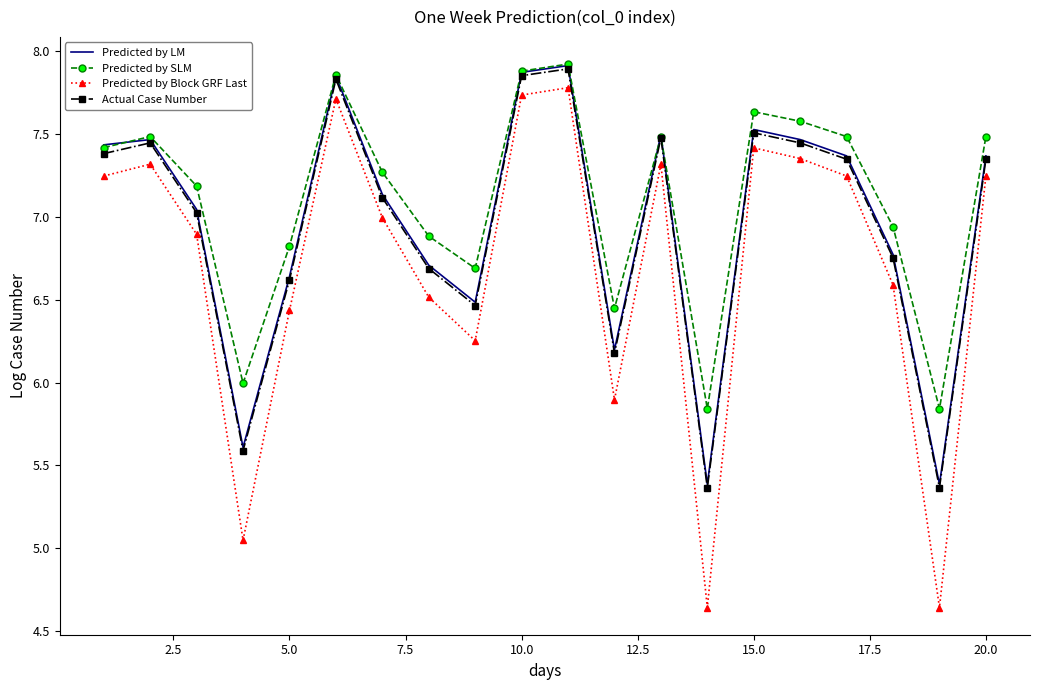

Which series has the largest total across all categories?

Predicted by SLM